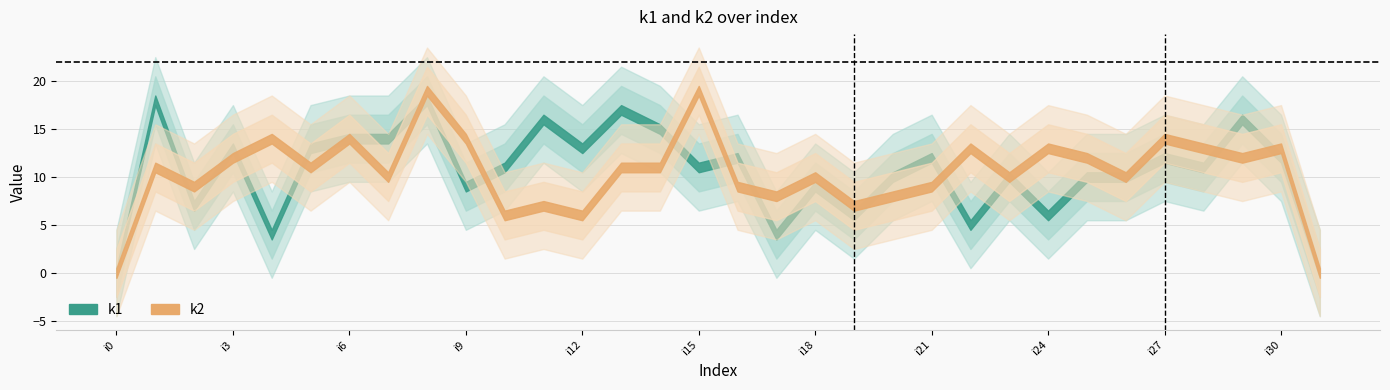

What is the difference between the k1 values at i18 and i1?

9